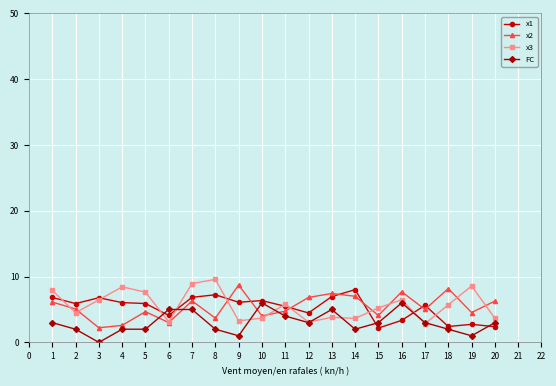

At how many categories does at least one series exceed 3?

20